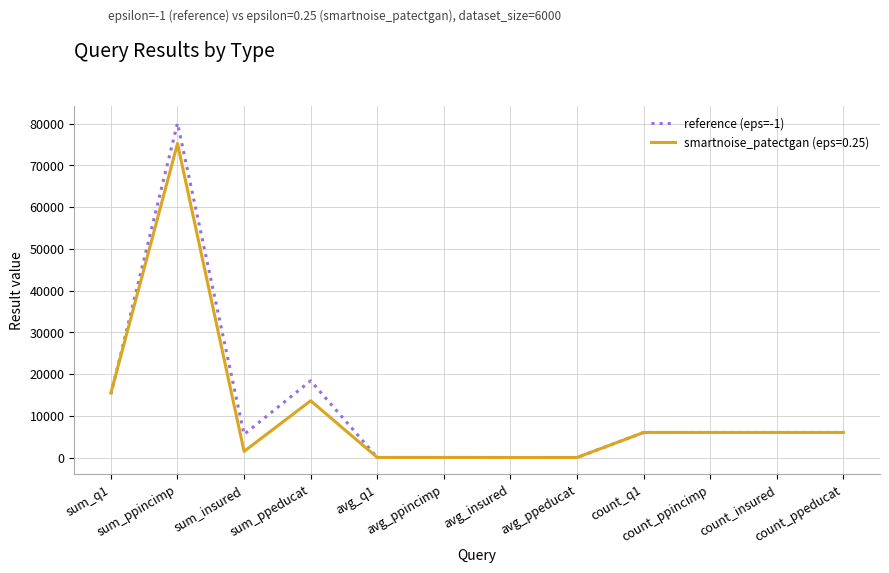

At which label does reference (eps=-1) reach its peak?

sum_ppincimp